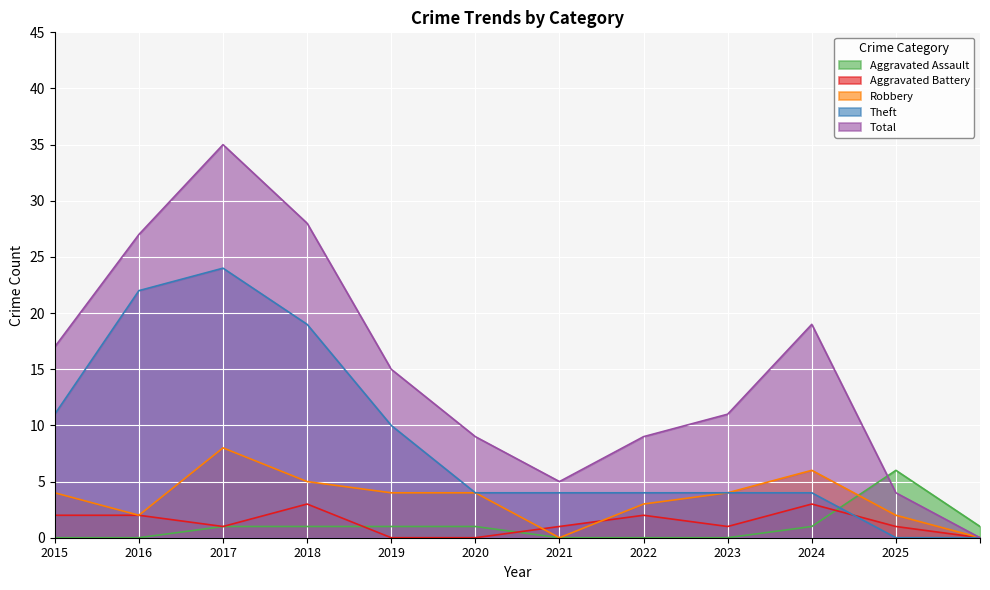

The value of Aggravated Assault at 2022 is -4. True or false?

False